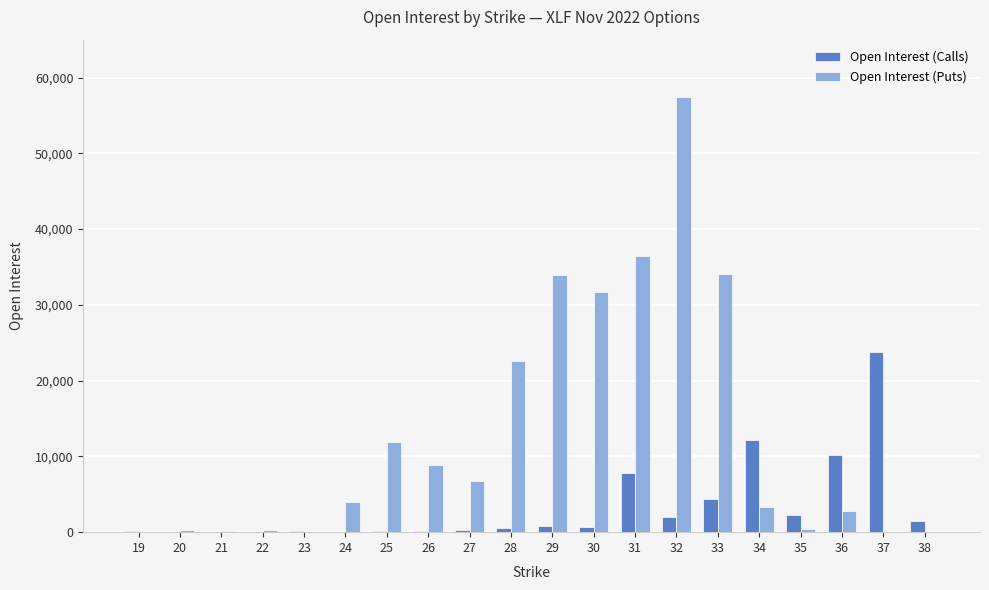

What is the maximum value for Open Interest (Calls)?

23783